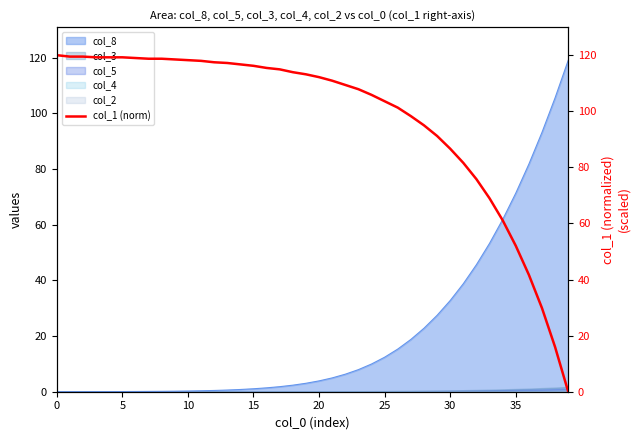

Does the chart display data point markers on the line(s)?

No